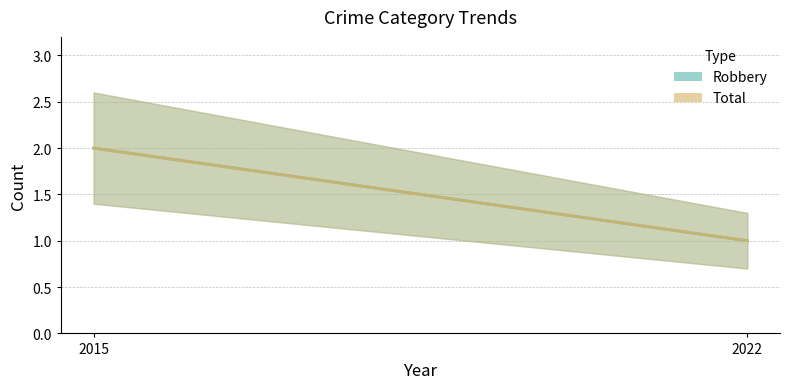

What is the difference between the Robbery values at 2015 and 2022?

1